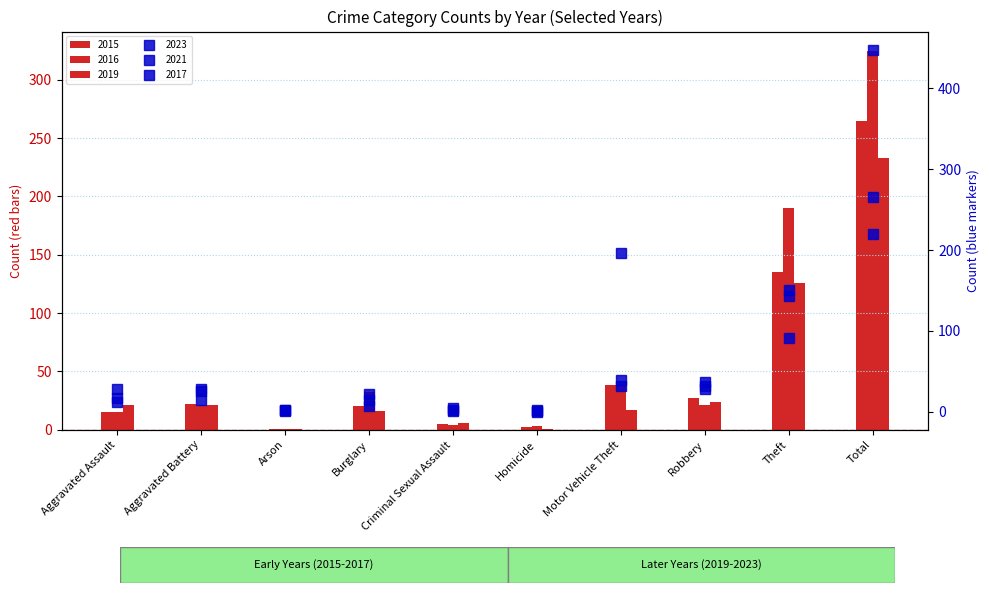

What are all the series names shown in the legend?

2015, 2016, 2019, 2023, 2021, 2017